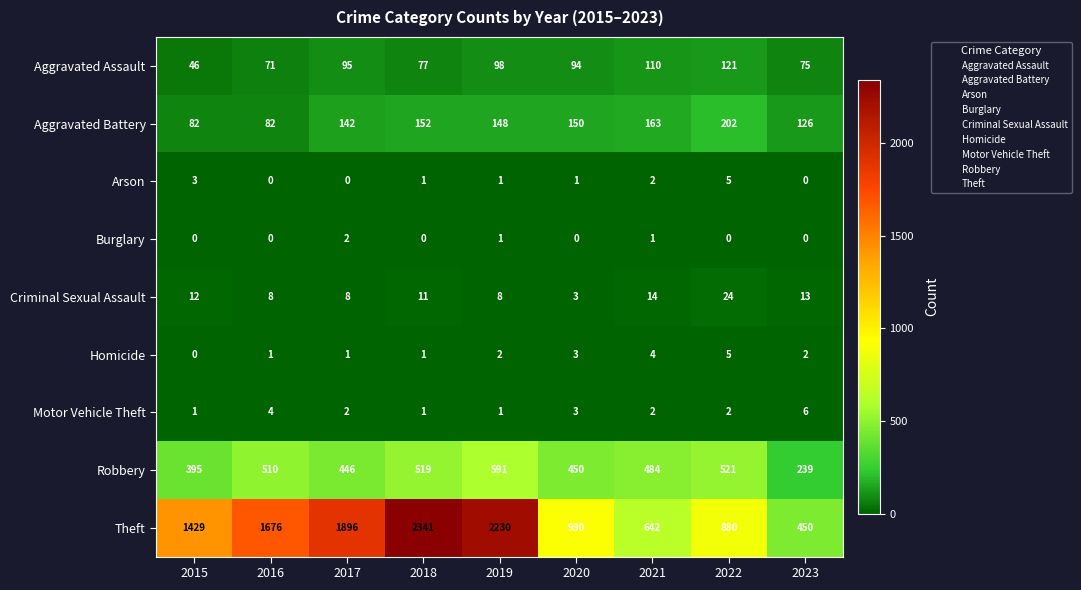

Is the value of Theft at 2022 greater than the value of Burglary at 2022?

Yes